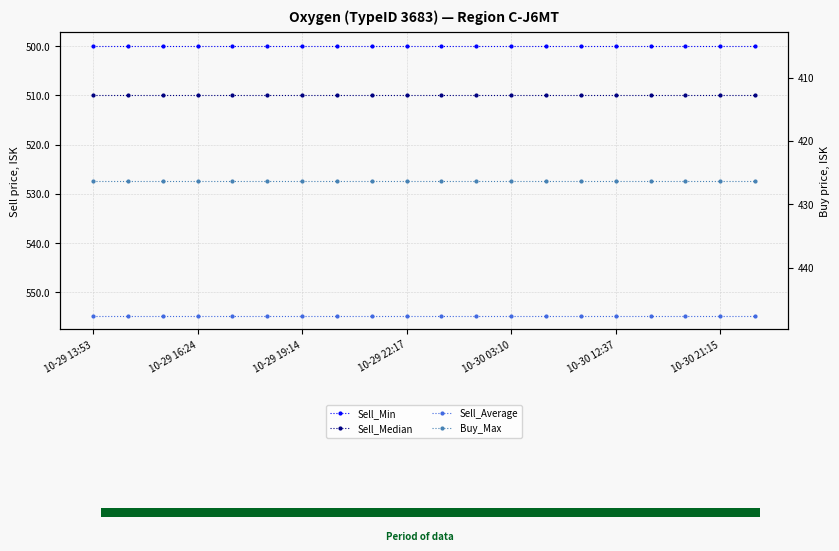

Which category has the highest value in the Sell_Average series?

10-29 13:53